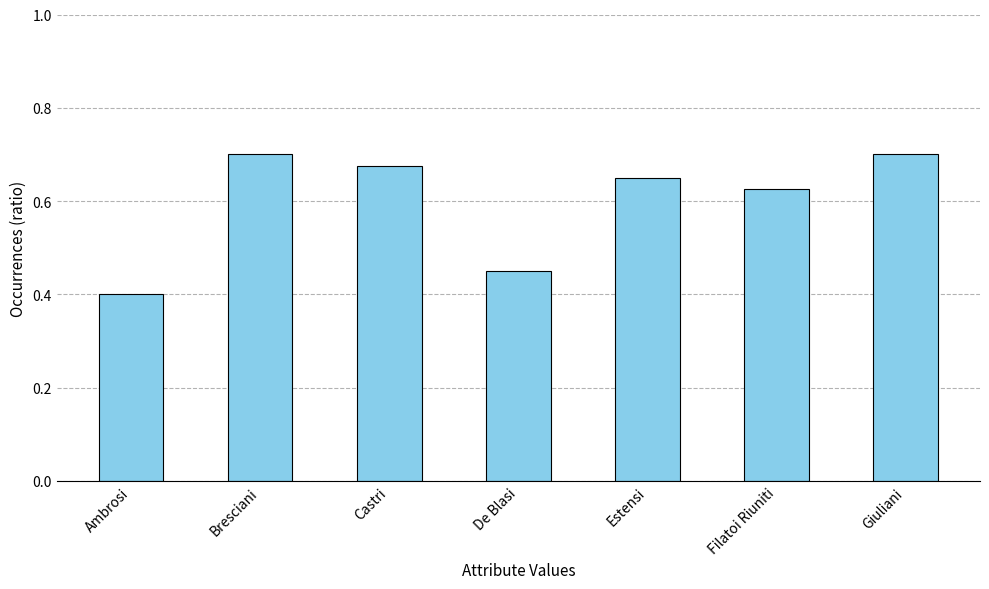

How many distinct data groups are displayed?

1